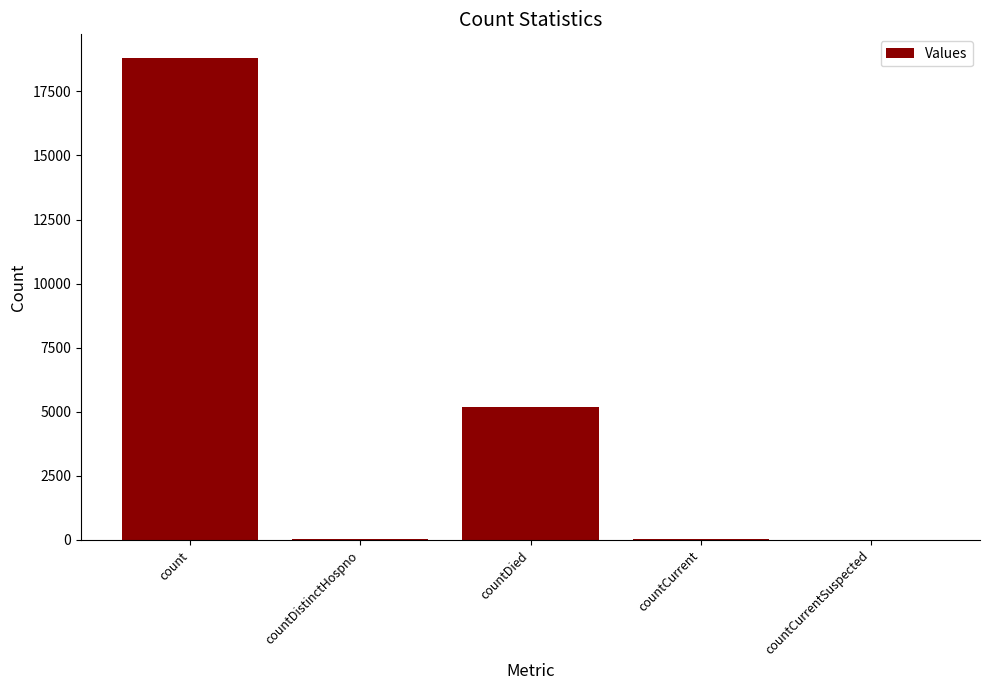

What is the sum of all values?

24046